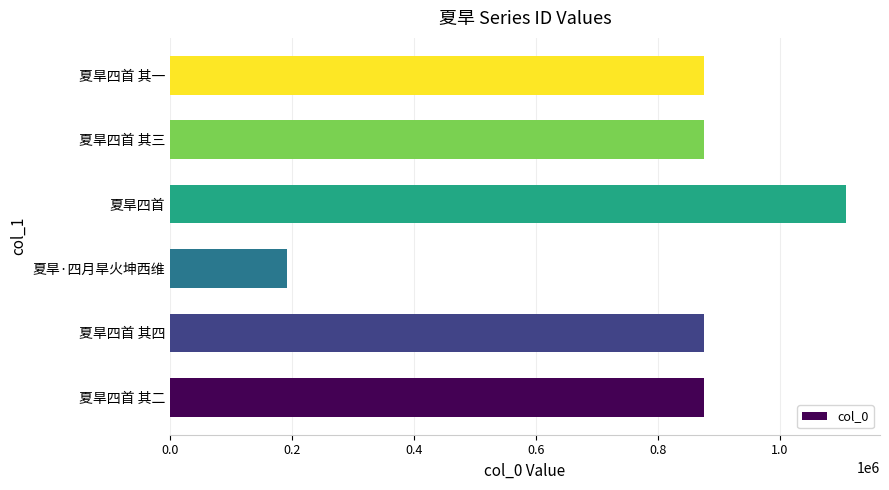

Between 夏旱四首 其三 and 夏旱·四月旱火坤西维, which is larger?

夏旱四首 其三